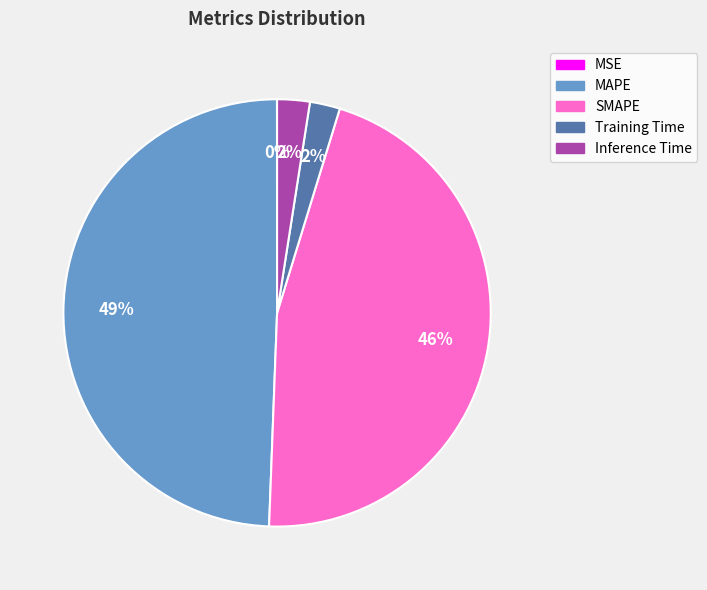

Does Training Time account for over 50% of the chart?

No